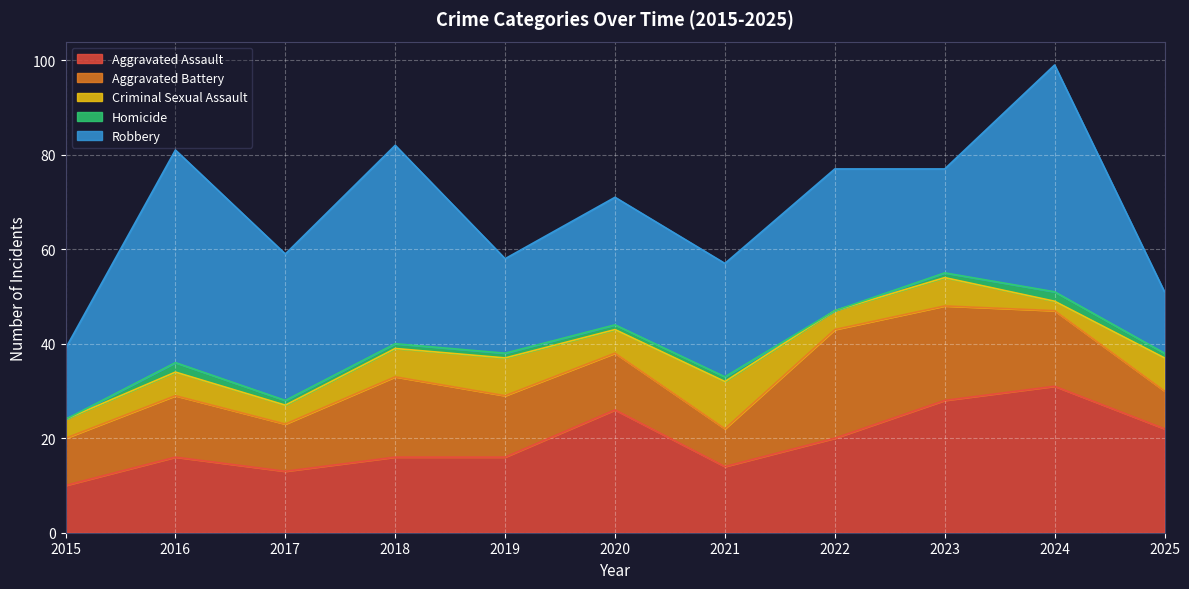

True or false: Robbery and Homicide cross at least once.

False